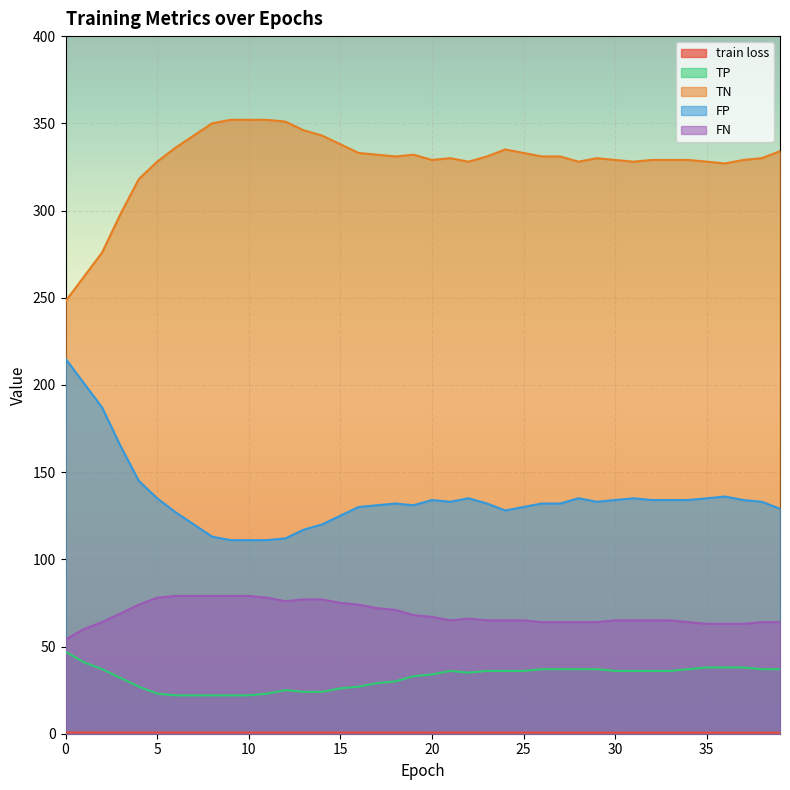

True or false: TP has more than 0 interior local peaks.

True